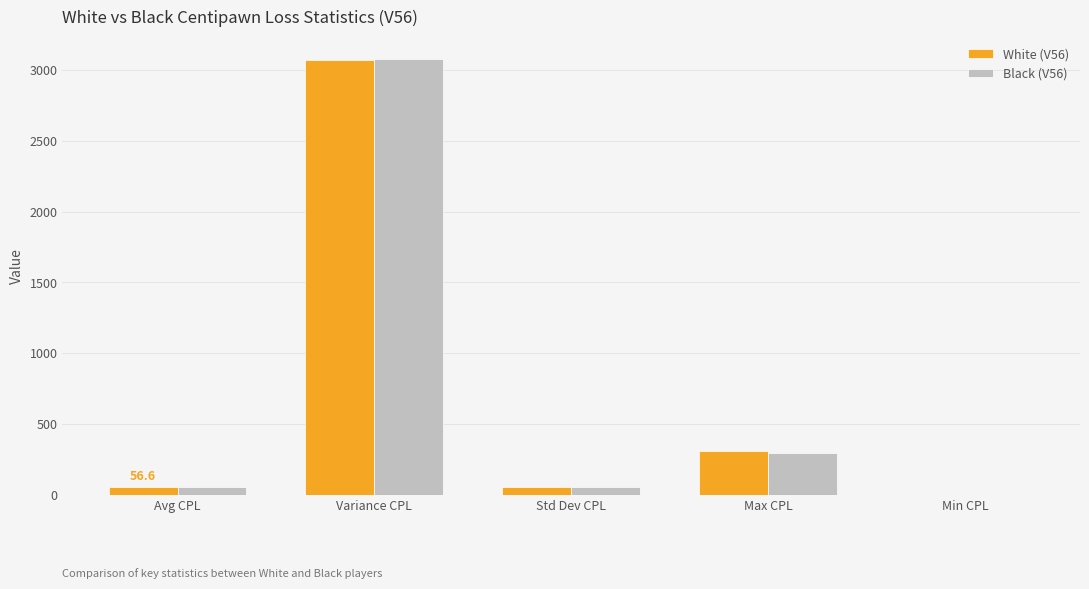

What is the approximate value of White (V56) at Max CPL?

307.8